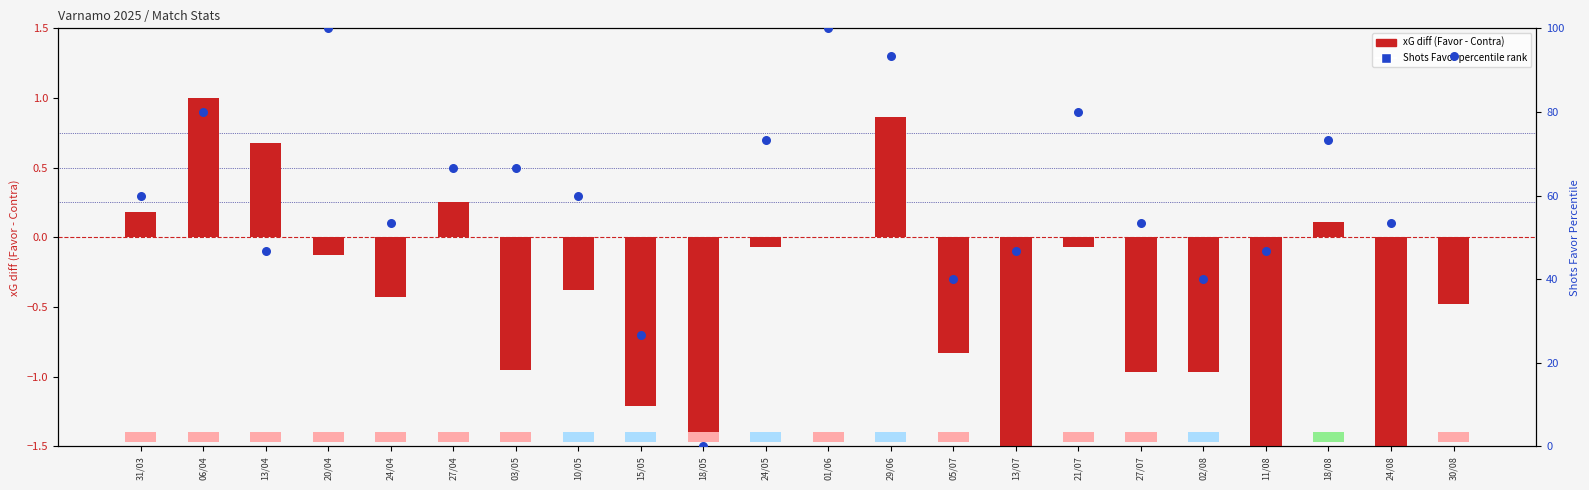

At how many categories does at least one series exceed 43?

18